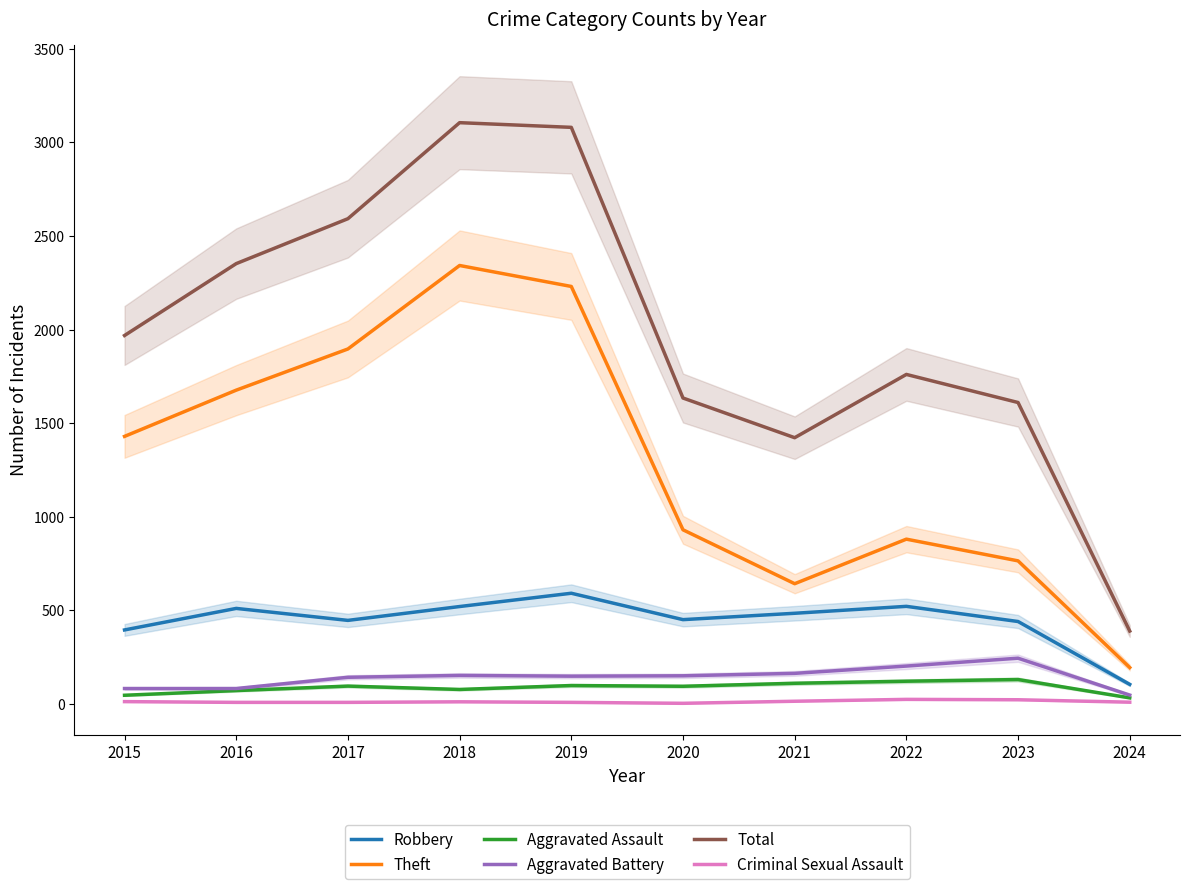

What is the difference between the Theft values at 2021 and 2016?

1034